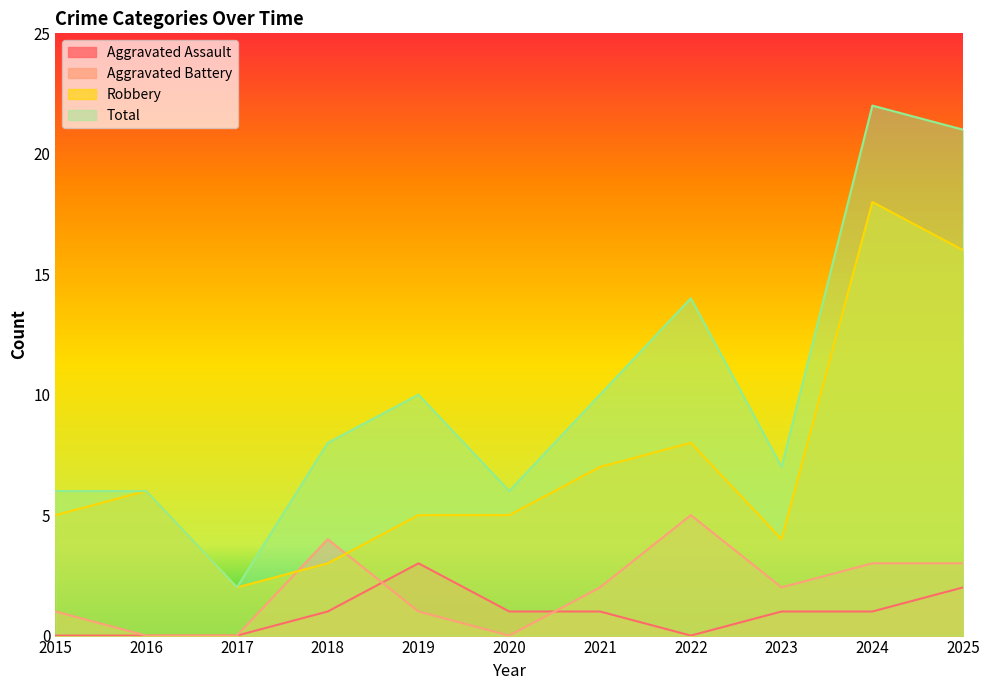

True or false: Aggravated Battery has a value of 0 at 2017.

True